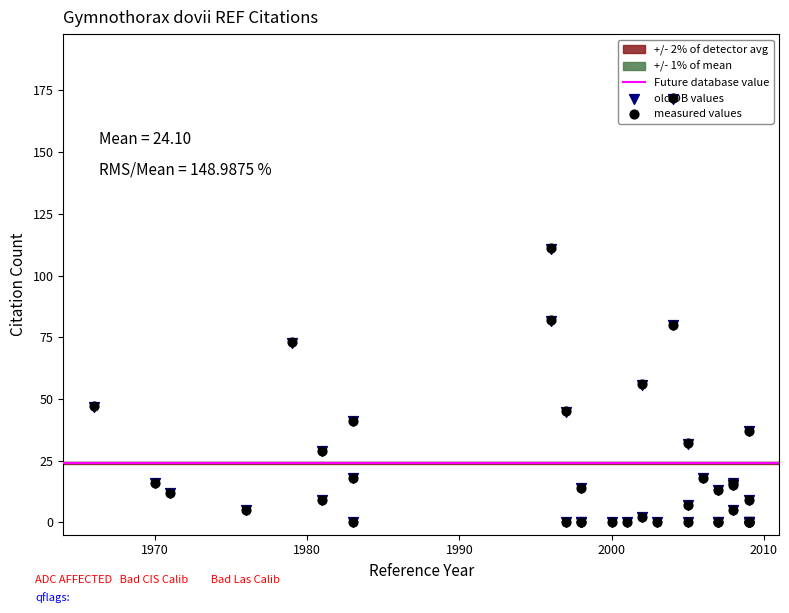

What is the total value across all series at 1998?

14